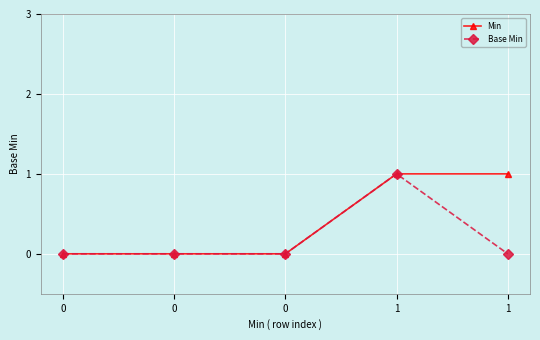

What are all the series names shown in the legend?

Min, Base Min